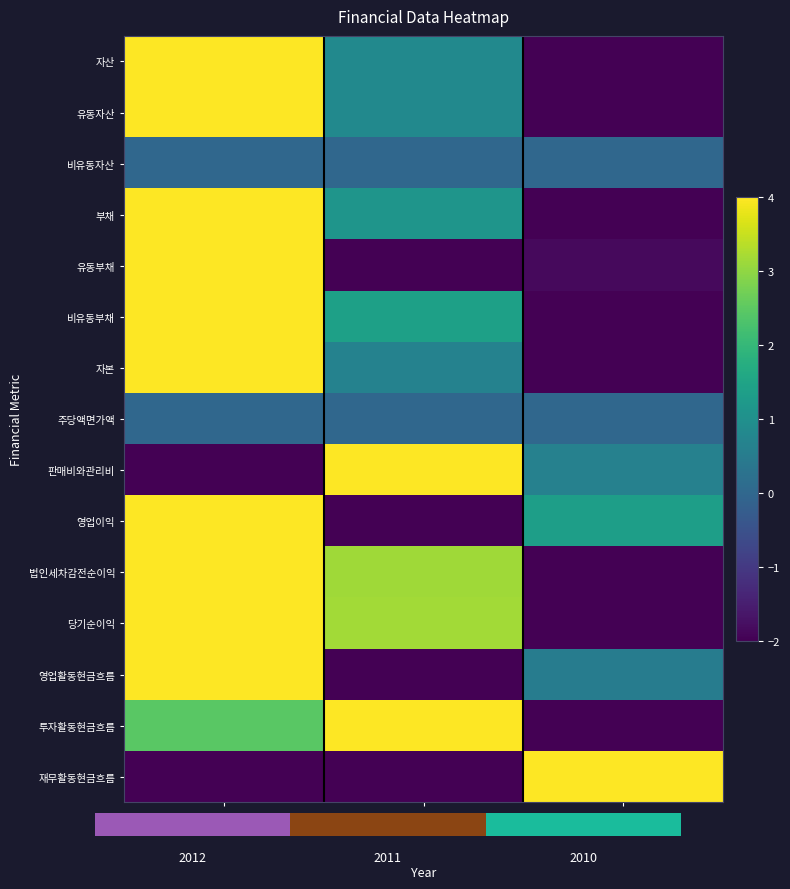

Count the 자산 values in the range -2 to 4.

3